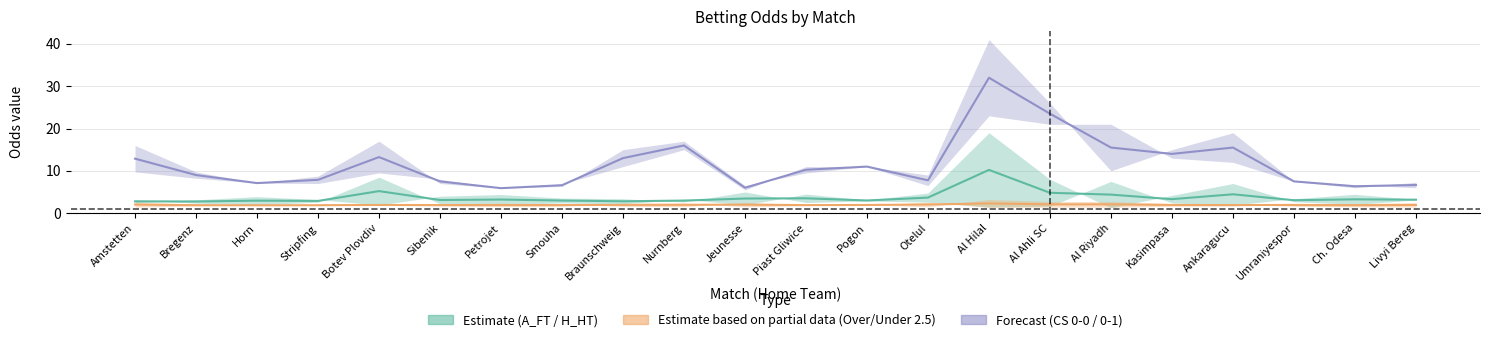

What is the difference between the highest and lowest values at Otelul?

7.5